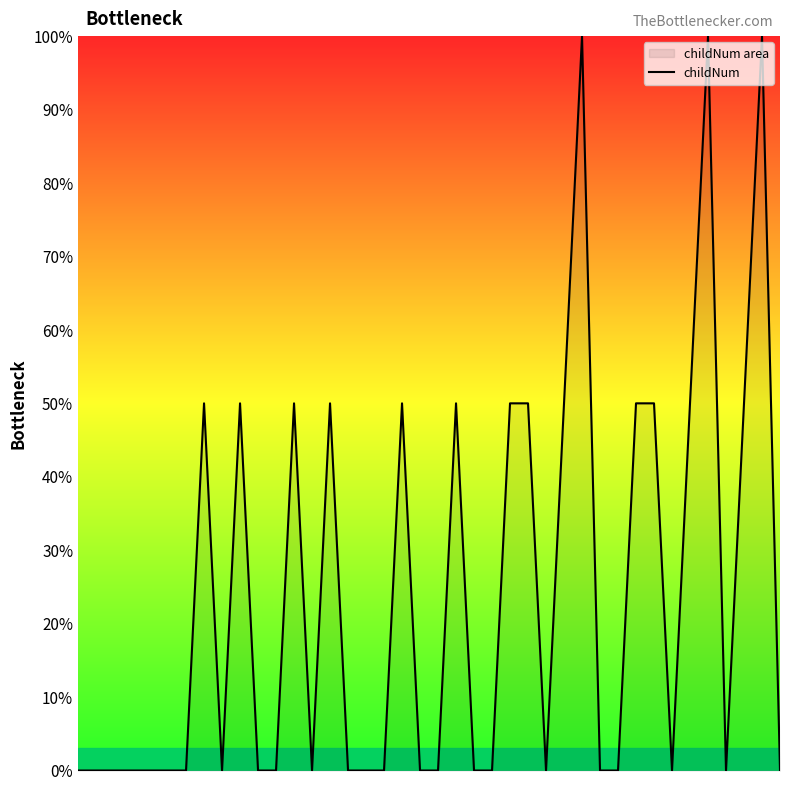

Reading right to left, what are all the values shown in this chart?

0	100	50	0	100	50	0	50	50	0	0	100	50	0	50	50	0	0	50	0	0	50	0	0	0	50	0	50	0	0	50	0	50	0	0	0	0	0	0	0